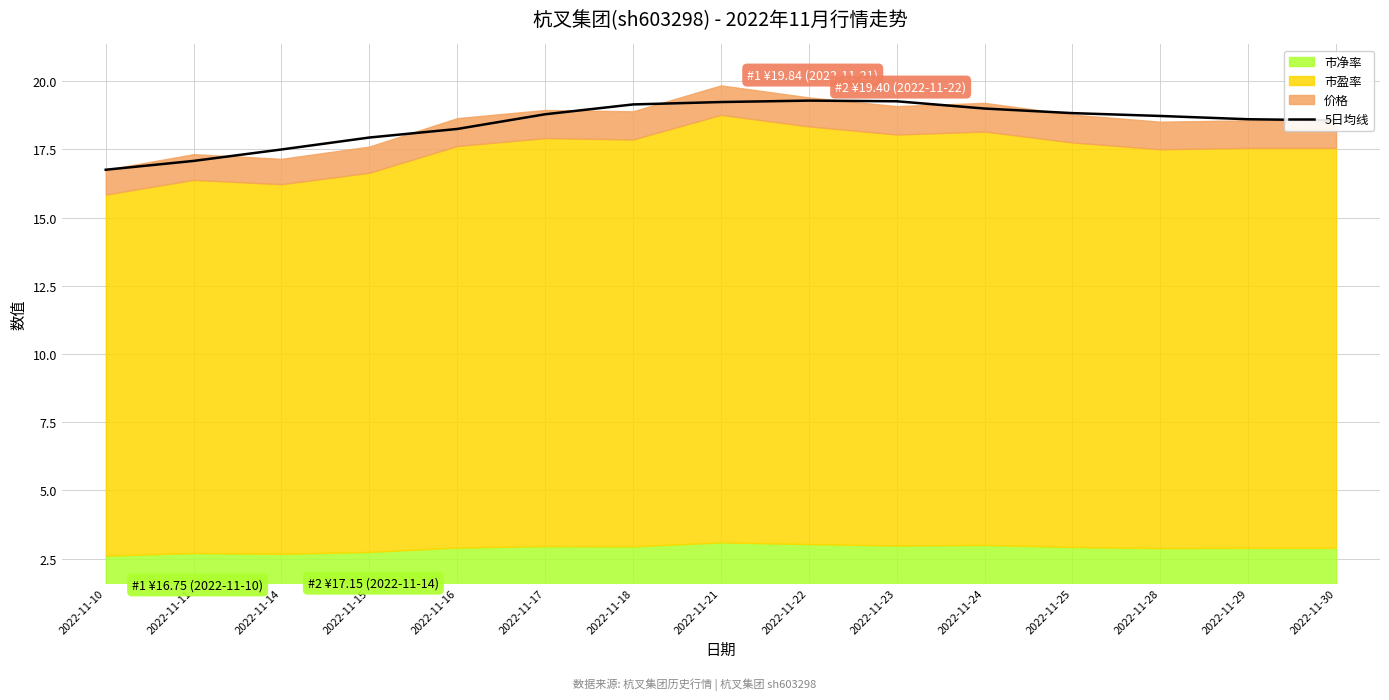

Where is the first local maximum?

2022-11-22